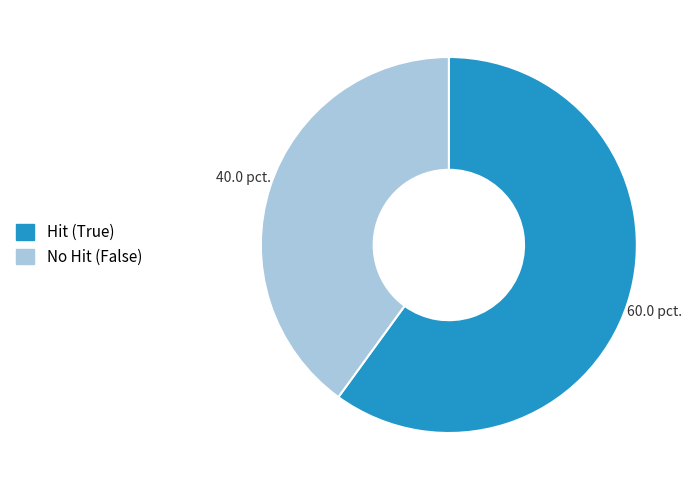

Is there any slice that represents more than half of the pie?

Yes